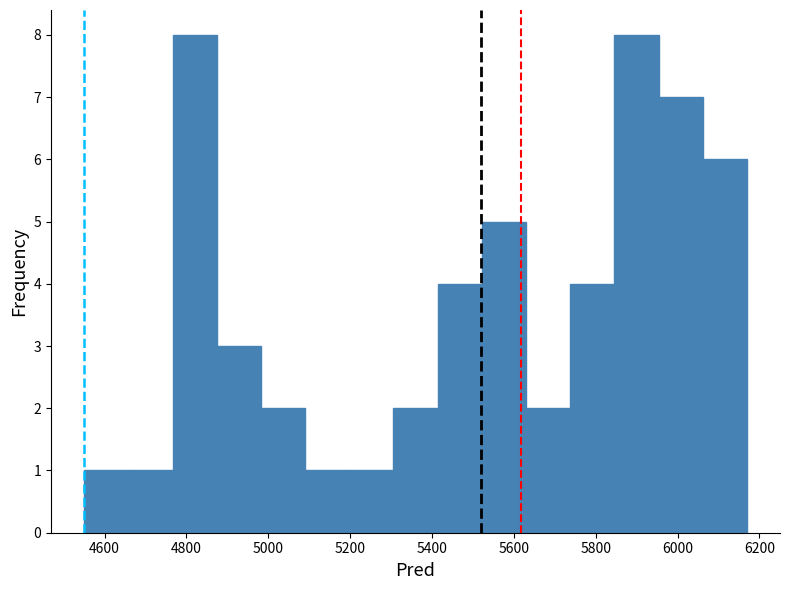

How tall is the bar that spans 4660 to 4760 on the x-axis? Neither the bar edges nor the heights are printed on the chart, so give them approximately, as read against the axes.

1